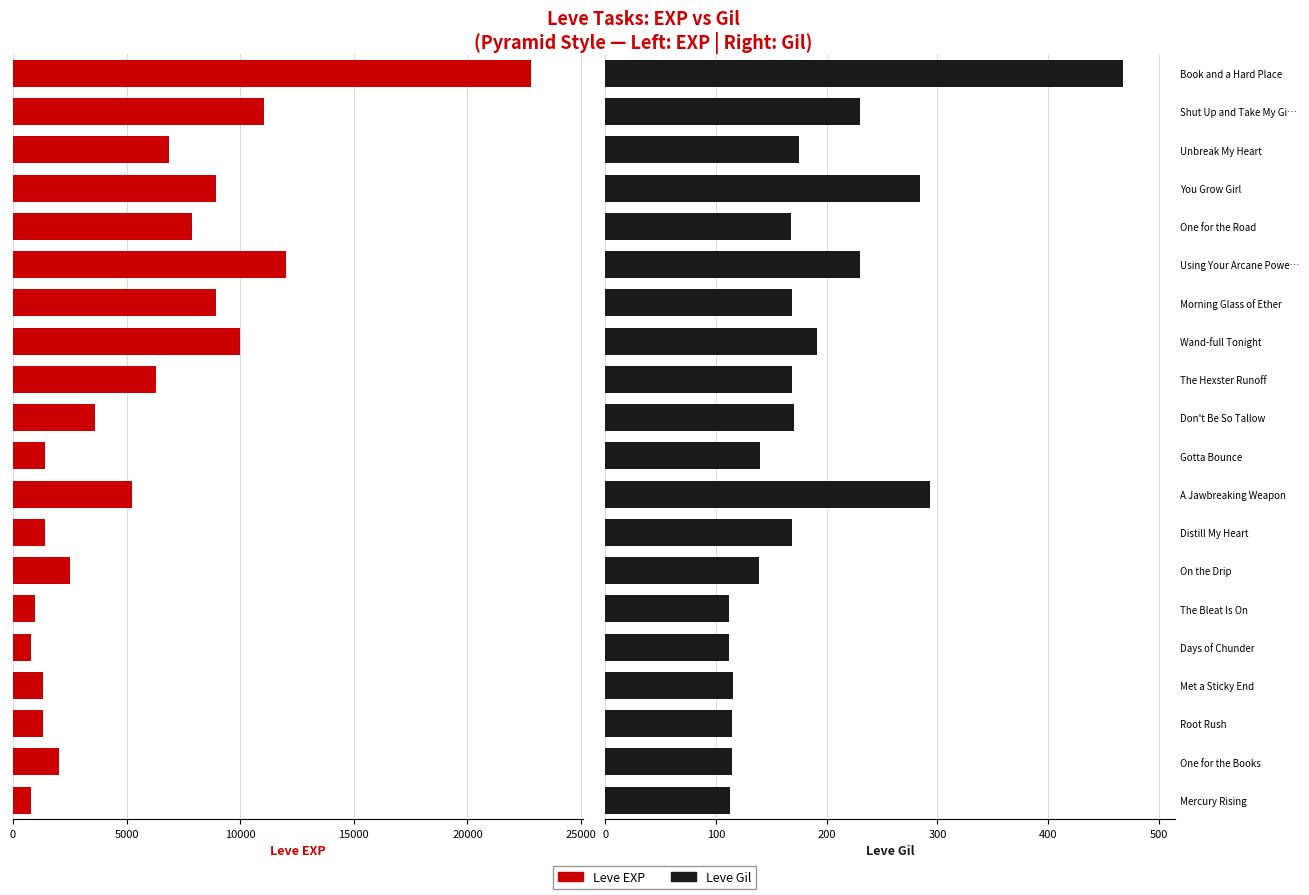

What is the value of the Leve EXP bar at the 5th from the left?

800